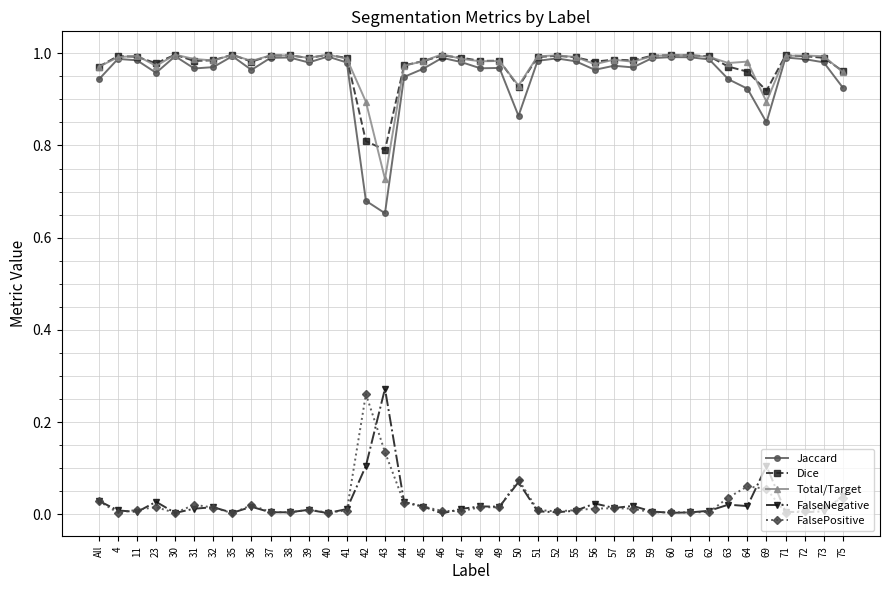

Is it true that Jaccard equals 1.5 at 62?

False